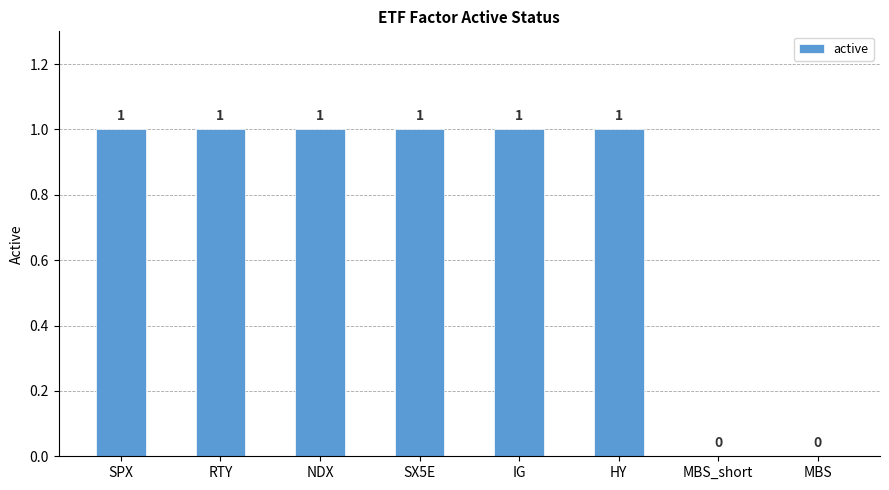

Between MBS_short and SPX, which is larger?

SPX